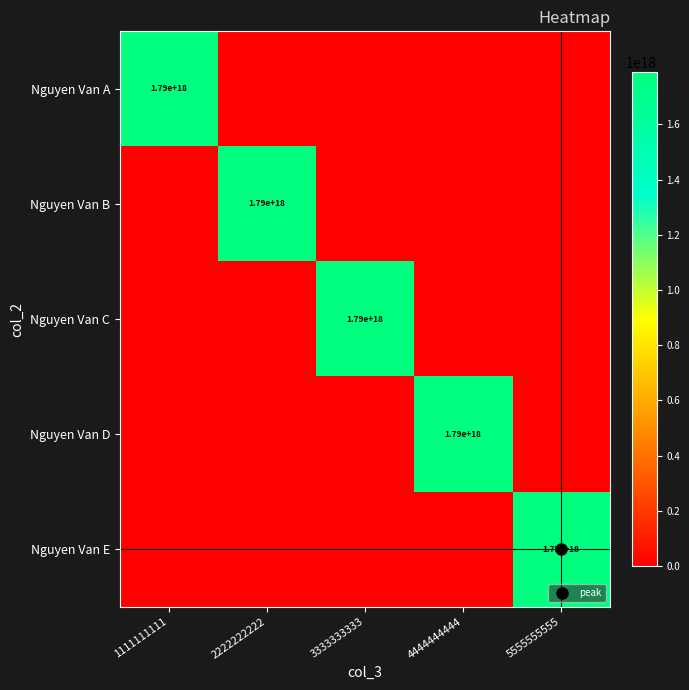

Rank the series at 3333333333 from lowest to highest value.

Nguyen Van A, Nguyen Van B, Nguyen Van D, Nguyen Van E, Nguyen Van C